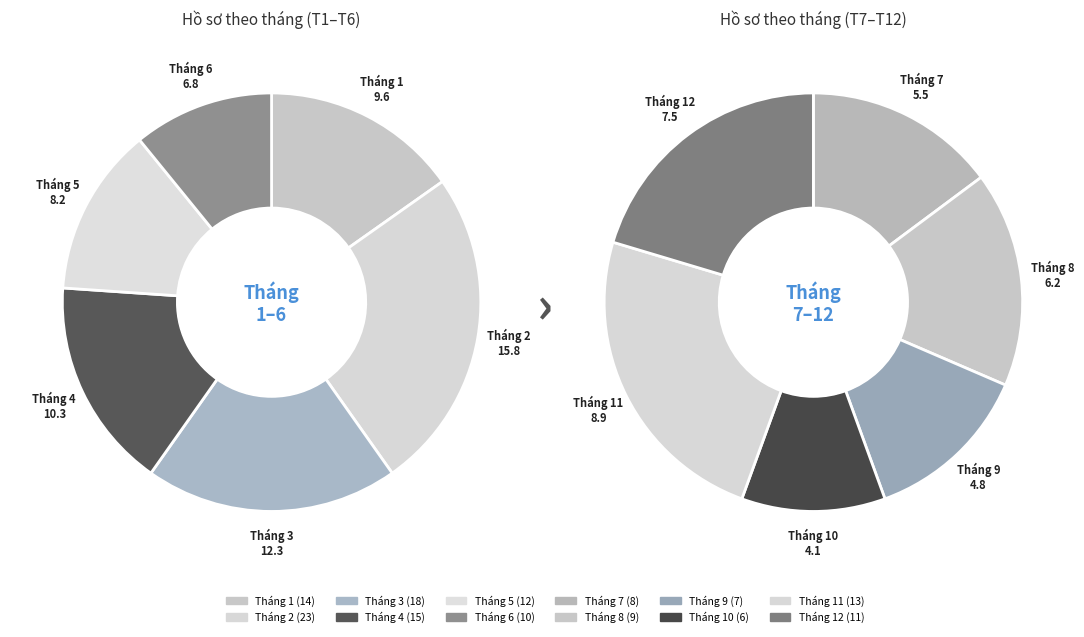

To the nearest percent, what is the combined percentage of Tháng 12 and Tháng 9?

12%